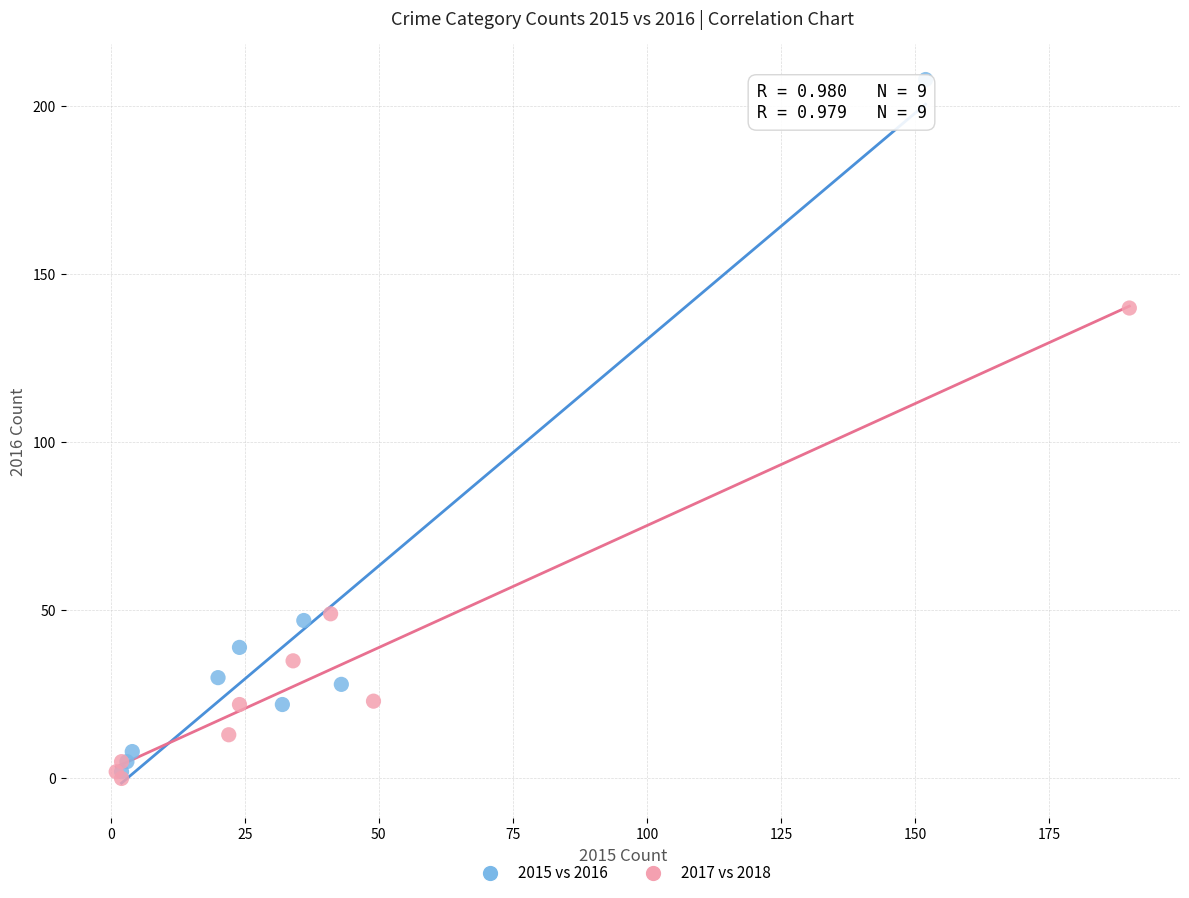

Which series has the widest spread of Y values?

2015 vs 2016